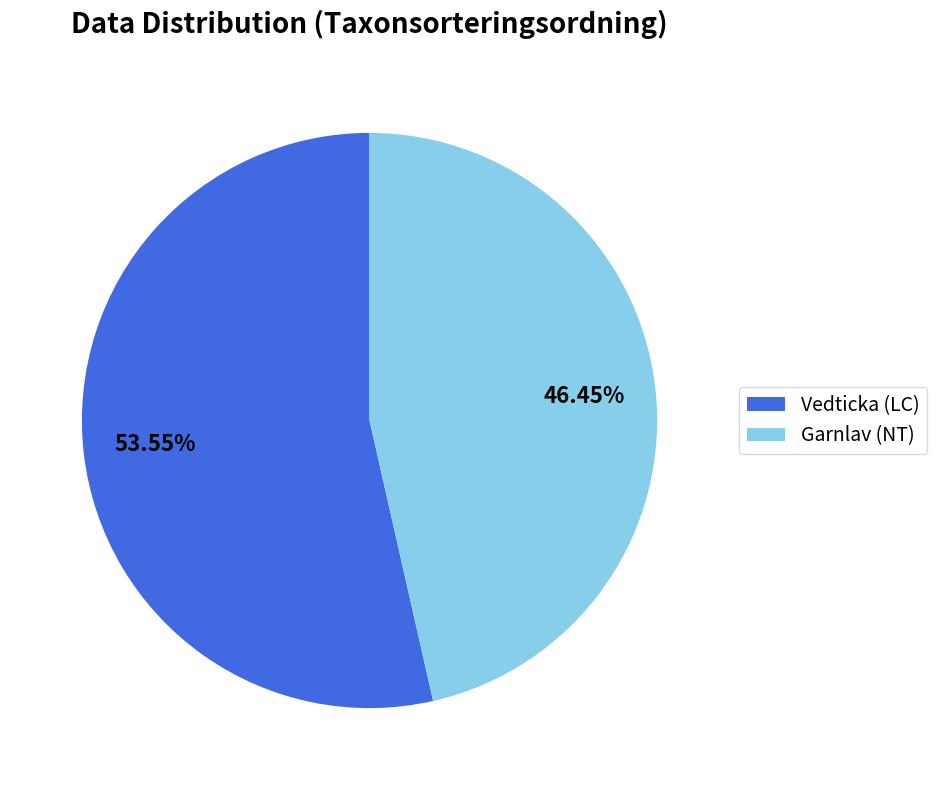

Approximately how many times larger is the value at Vedticka (LC) compared to Garnlav (NT)?

1.2